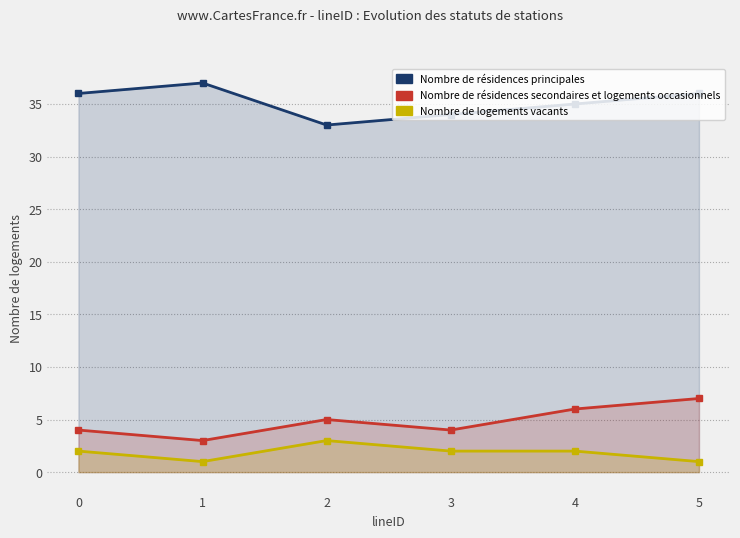

Count the number of categories in the chart.

6